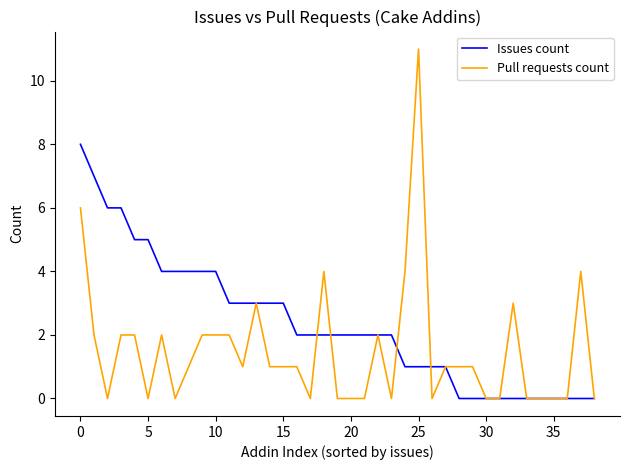

Is this an area chart (filled region under the line)?

No